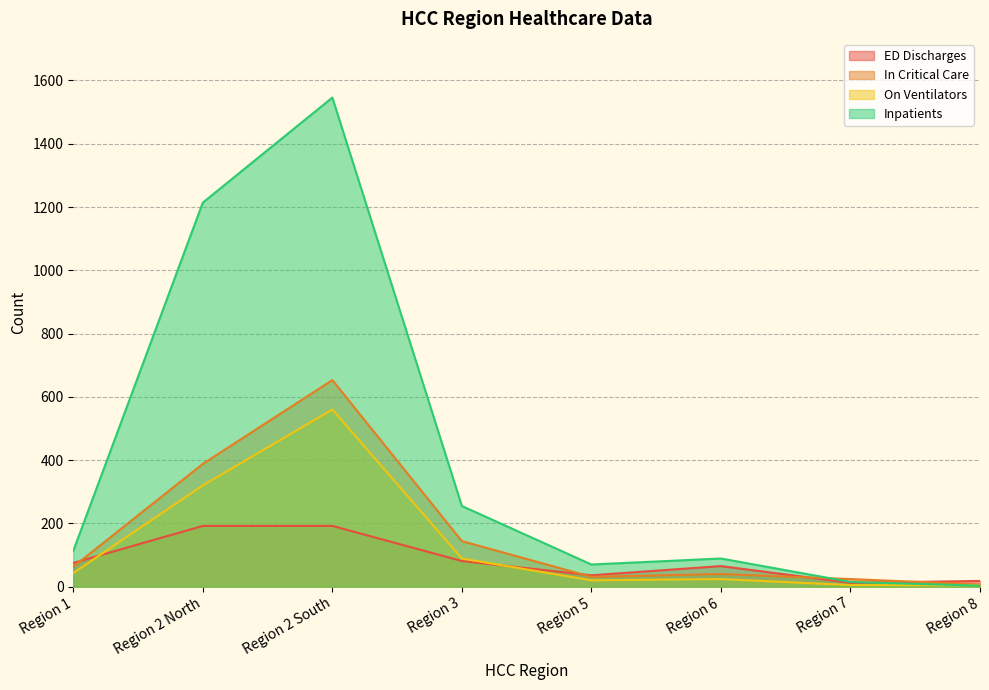

Which series has the largest total across all categories?

Inpatients